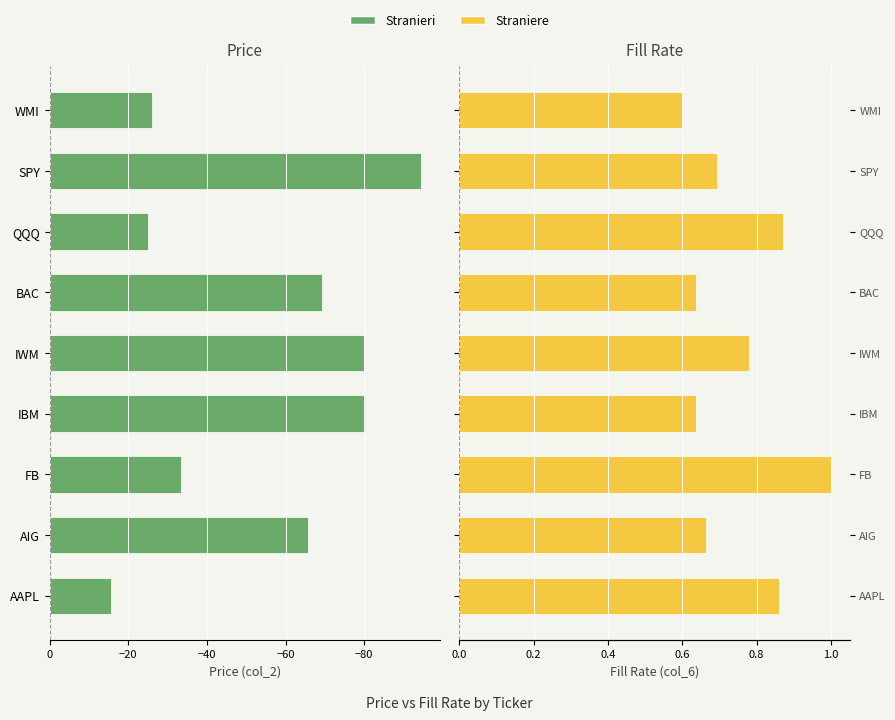

What are all the series names shown in the legend?

Stranieri, Straniere